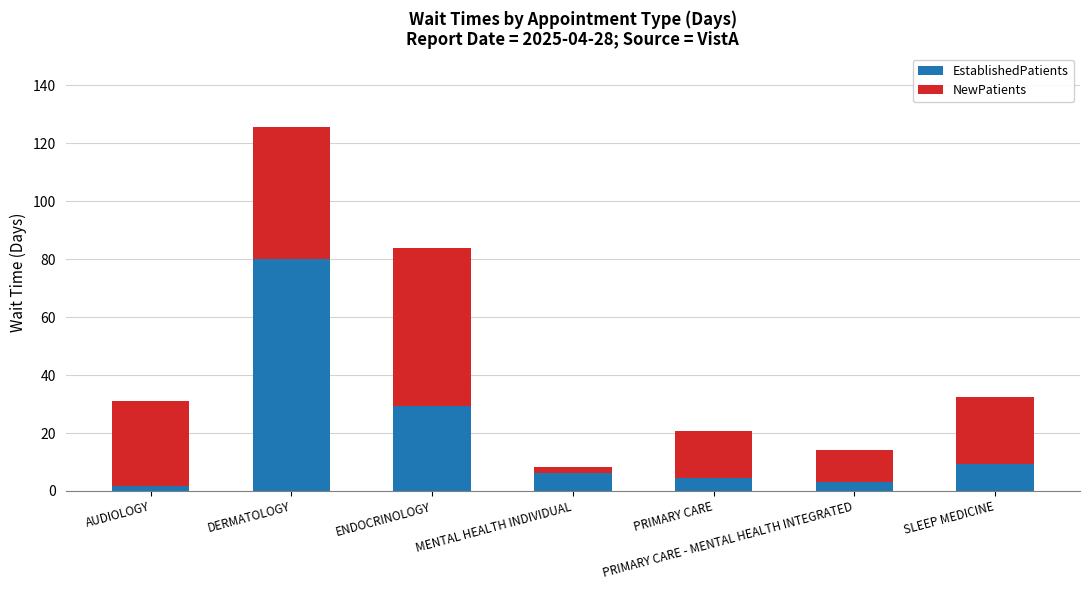

What is the maximum value for EstablishedPatients?

80.0